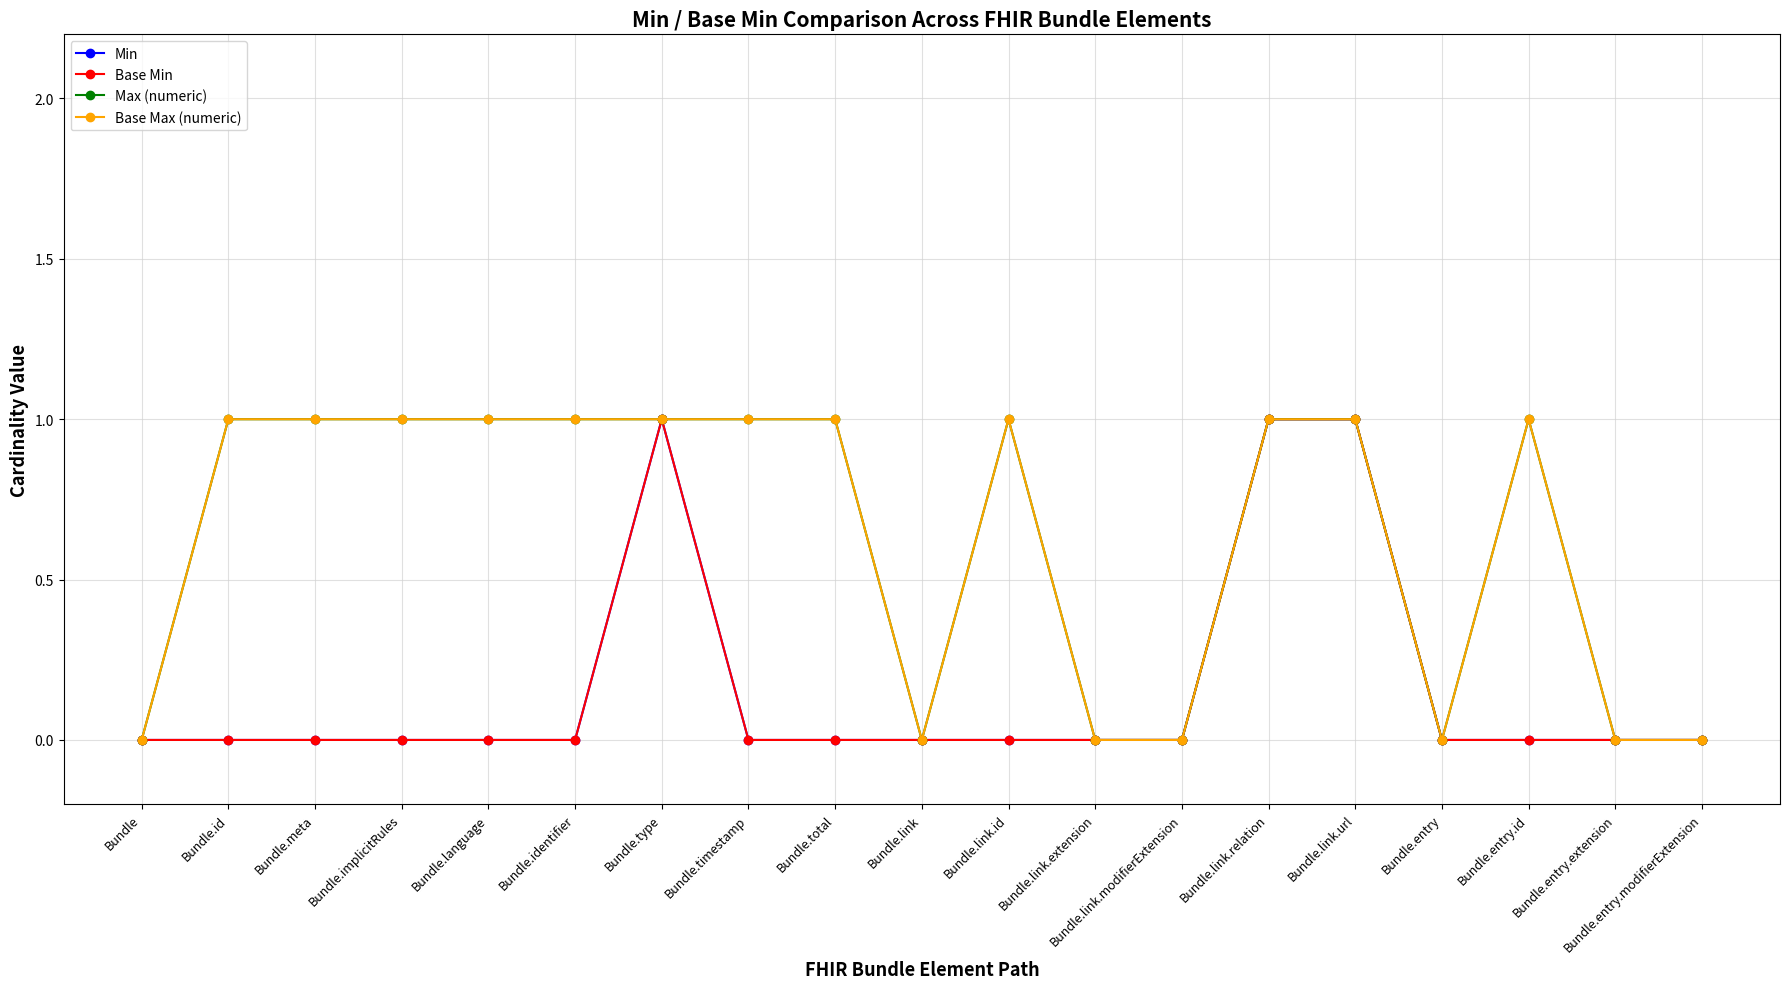

How many interior local peaks does the Base Min series have?

1